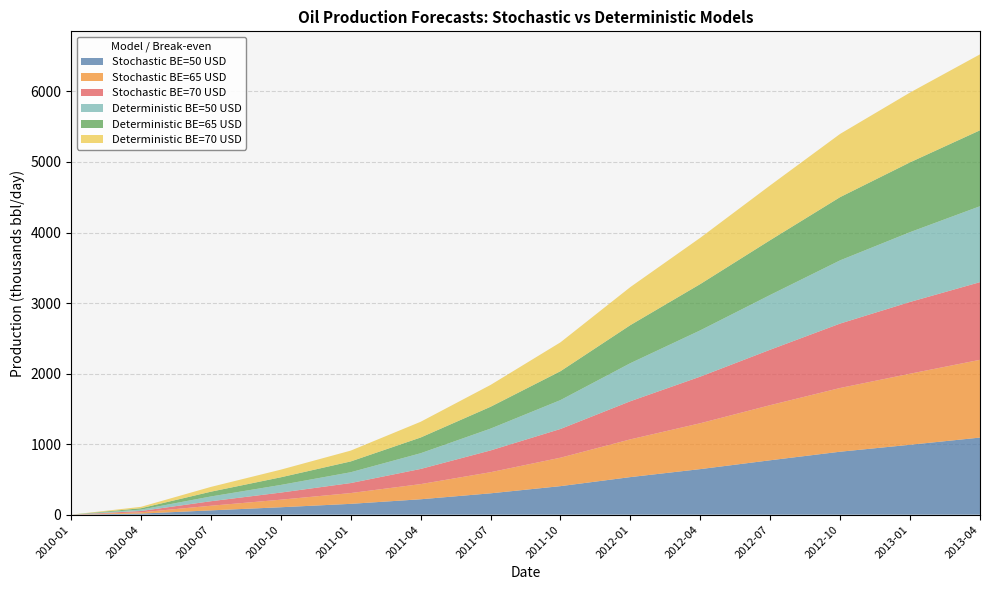

Reading right to left, extract all data points from this chart.

Stochastic BE=50 USD: 1092.8	990.9	892.5	771.2	645.9	532.6	404.4	302.6	218.2	153.3	105.1	60.8	15.5	0.0
Stochastic BE=65 USD: 1102.3	1007.4	903.5	781.2	650.3	535.1	403.1	299.4	214.9	153.0	107.1	65.8	17.6	0.0
Stochastic BE=70 USD: 1101.0	1017.3	913.3	786.1	660.9	540.7	407.3	308.6	214.9	141.7	100.8	63.7	18.7	0.0
Deterministic BE=50 USD: 1076.5	989.6	896.3	776.7	656.2	539.5	409.4	309.5	222.9	153.3	108.3	67.7	19.7	0.0
Deterministic BE=65 USD: 1076.5	989.6	896.3	776.7	656.2	539.5	409.4	309.5	222.9	153.3	108.3	67.7	19.7	0.0
Deterministic BE=70 USD: 1076.5	989.6	896.3	776.7	656.2	539.5	409.4	309.5	222.9	153.3	108.3	67.7	19.7	0.0